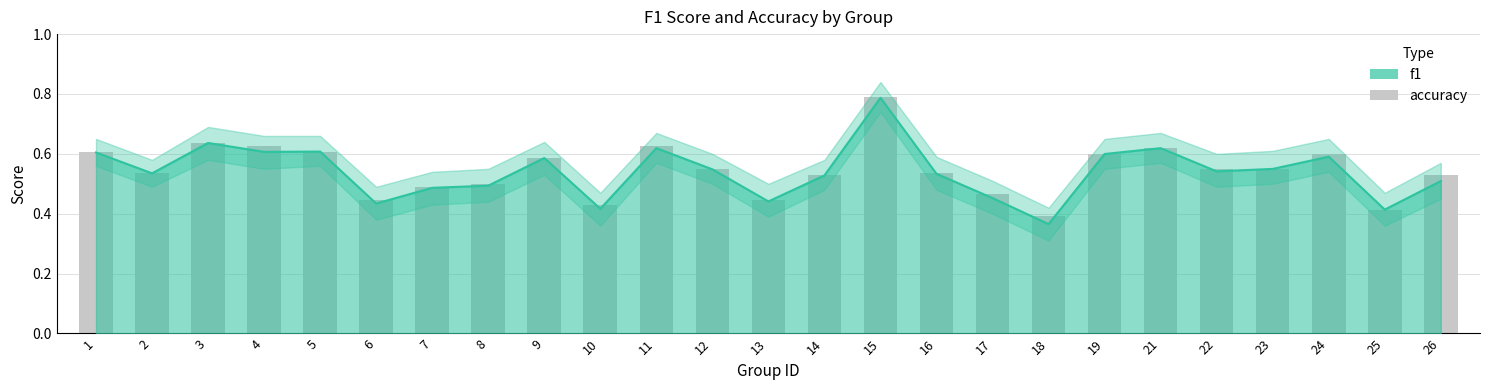

Reading right to left, list all the values displayed in this chart.

26=0.5	25=0.4	24=0.6	23=0.5	22=0.5	21=0.6	19=0.6	18=0.4	17=0.5	16=0.5	15=0.8	14=0.5	13=0.4	12=0.5	11=0.6	10=0.4	9=0.6	8=0.5	7=0.5	6=0.4	5=0.6	4=0.6	3=0.6	2=0.5	1=0.6